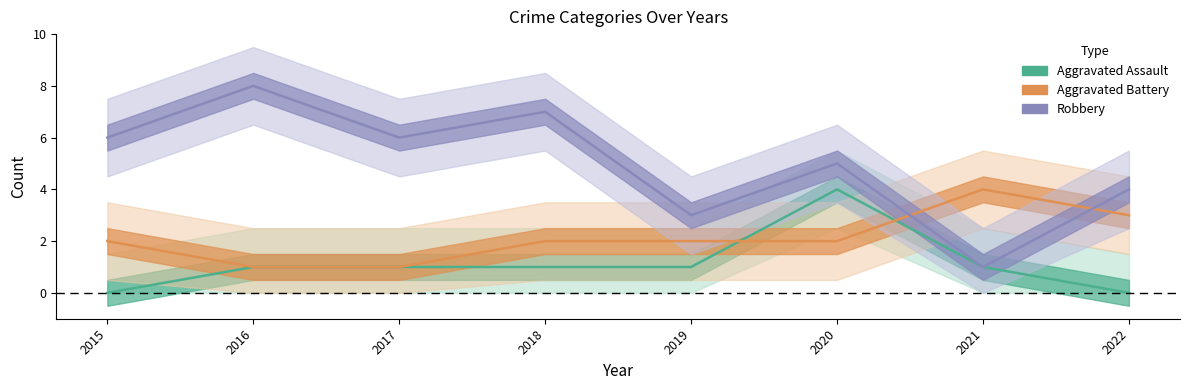

Which series has the widest spread of values?

Robbery